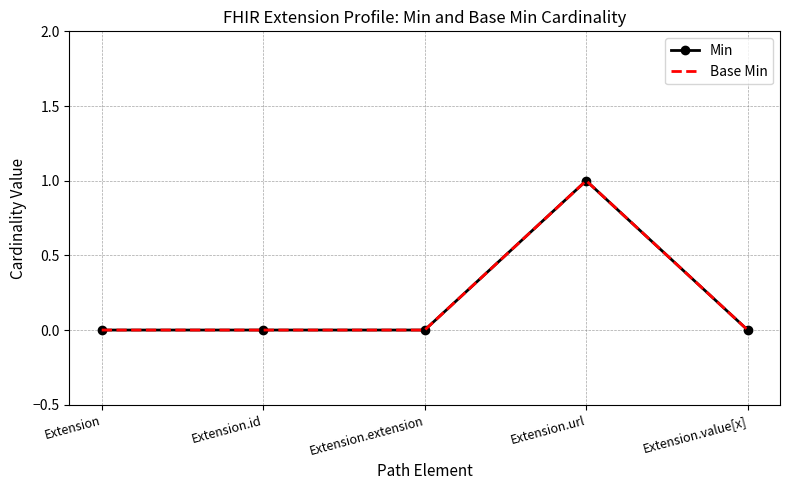

What is the maximum value for Min?

1